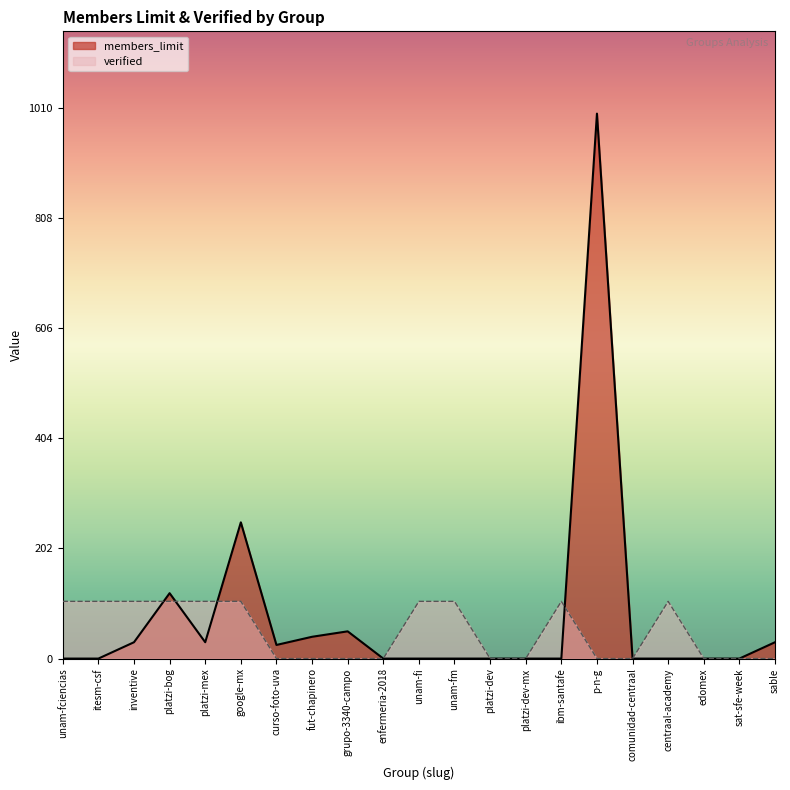

How many distinct data groups are displayed?

2